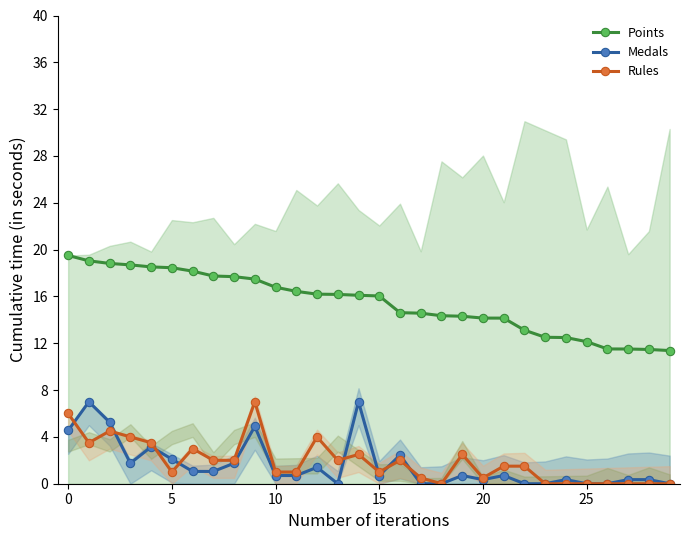

What is the label of the 22nd point from the right?

8